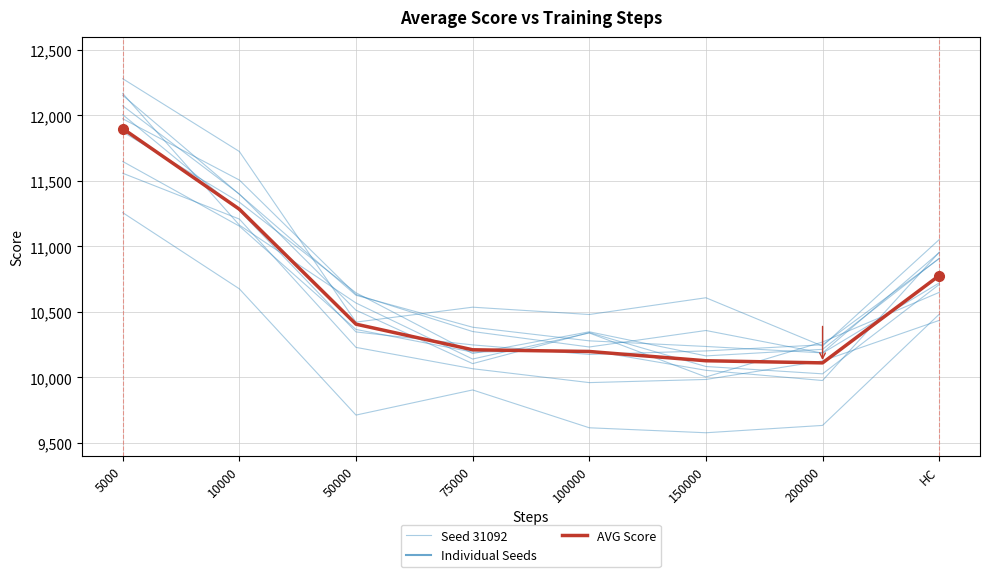

Which series has the largest range (max minus min)?

Seed 31092